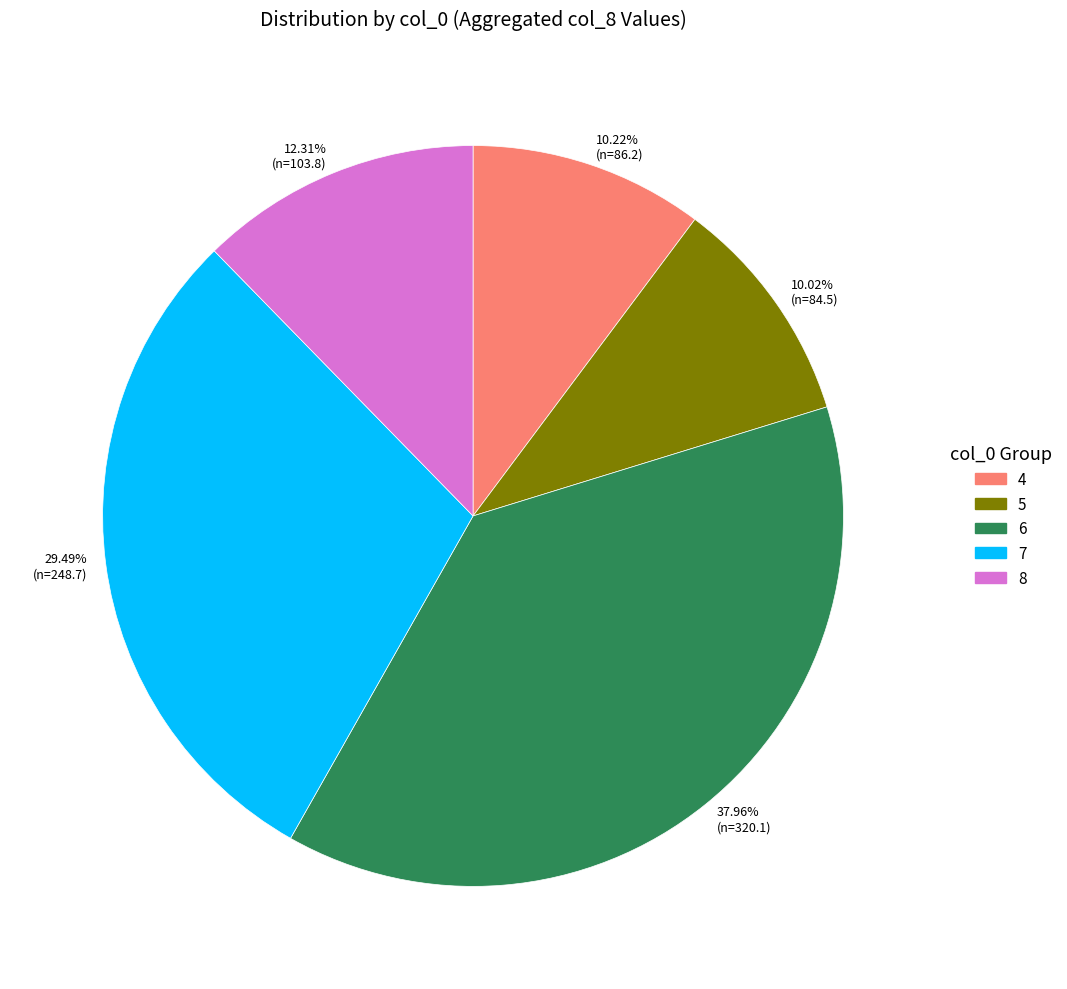

Is the sum of 6 and 5 greater than half?

No